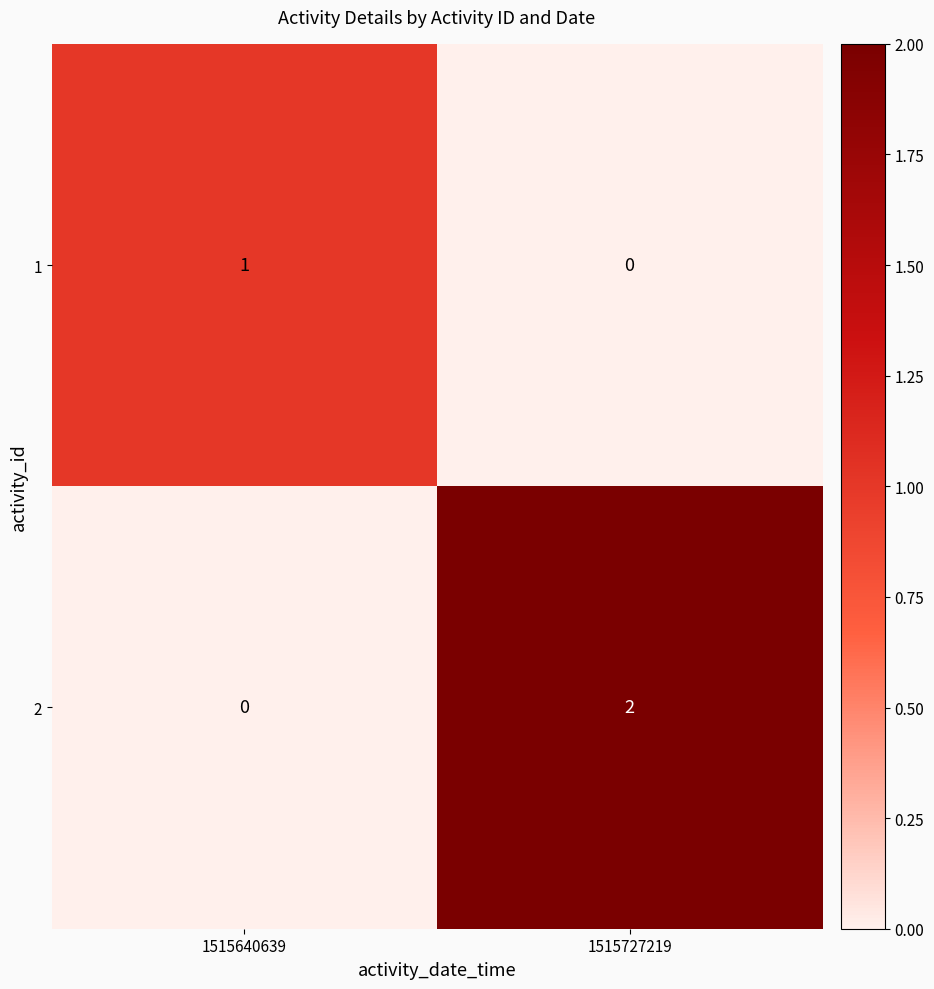

List the series in order of their overall mean, lowest first.

1, 2